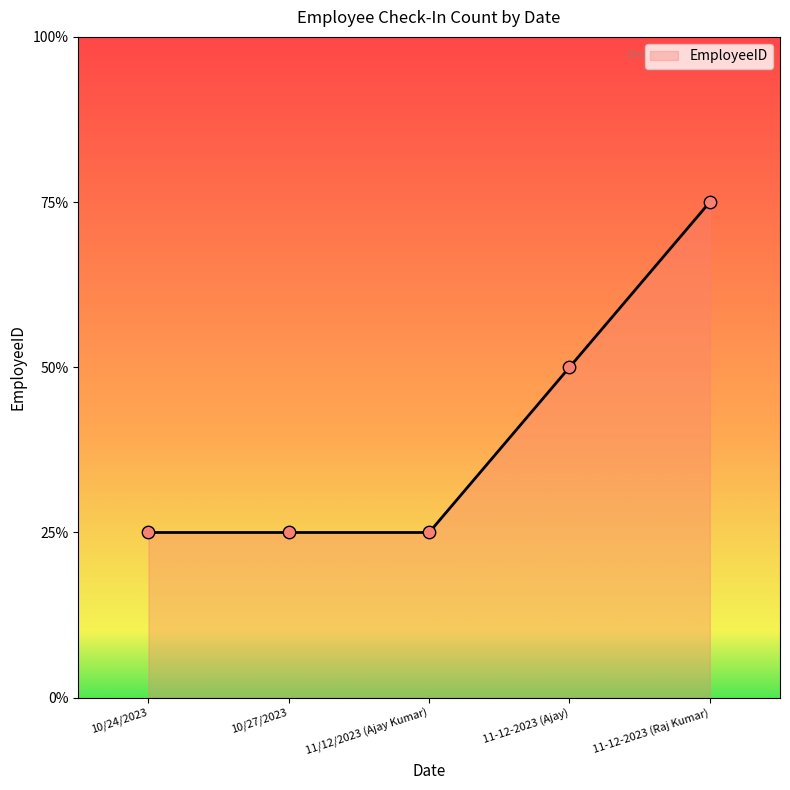

Does the chart have visible grid lines?

No